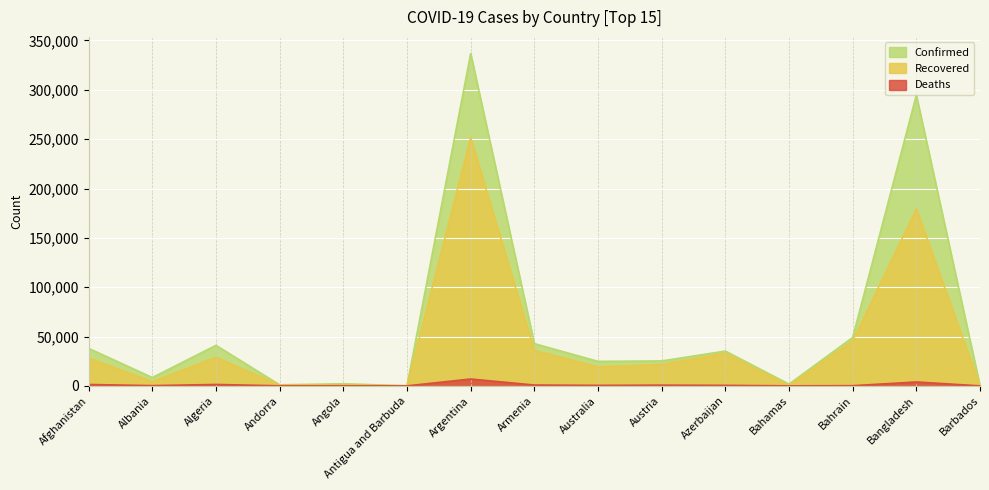

At which category does the chart reach its minimum across all series?

Antigua and Barbuda